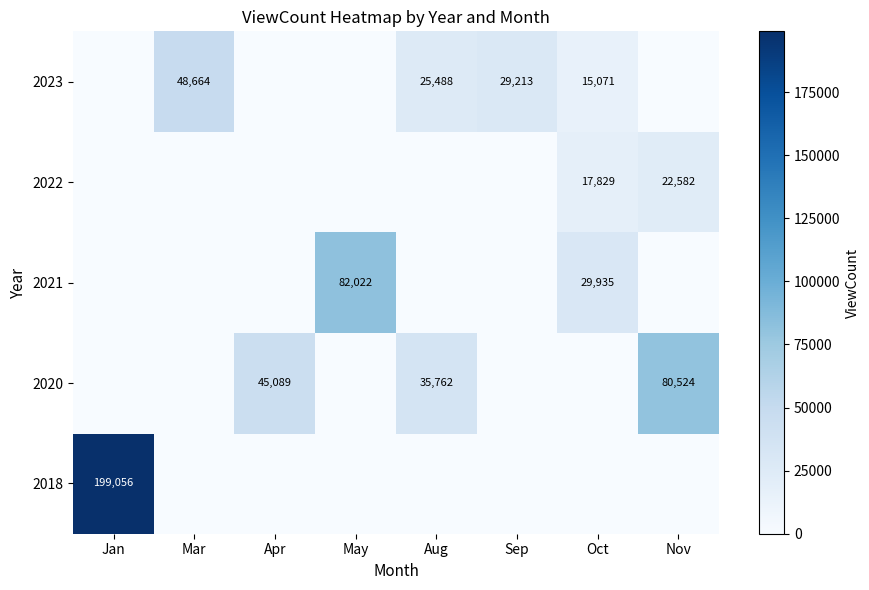

True or false: 2021 has a value of 34732 at May.

False